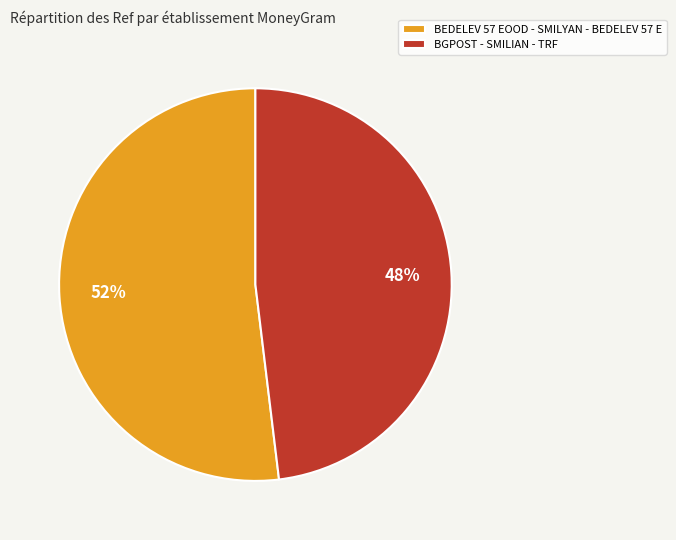

True or false: BEDELEV 57 EOOD - SMILYAN - BEDELEV 57 E accounts for 64% of the total.

False